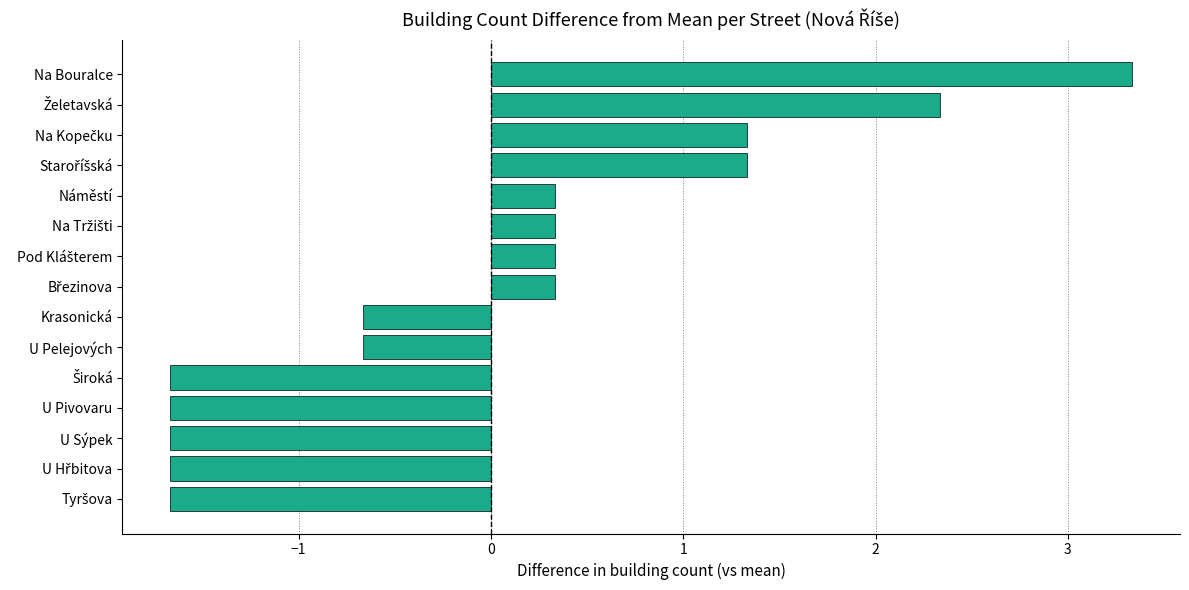

Reading bottom to top, extract all data points from this chart.

-1.7	-1.7	-1.7	-1.7	-1.7	-0.7	-0.7	0.3	0.3	0.3	0.3	1.3	1.3	2.3	3.3